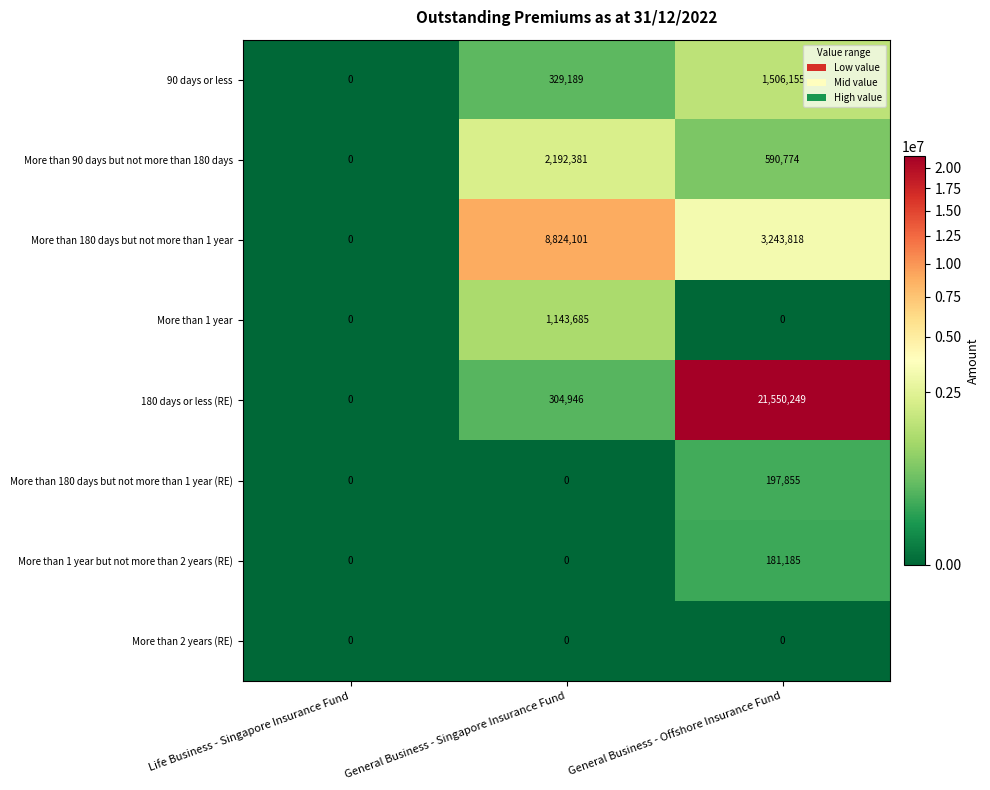

At how many categories does at least one series exceed 6739772?

2